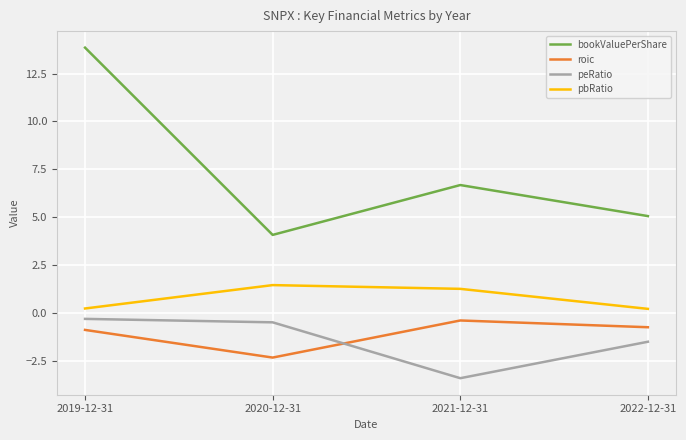

What is the average value of the roic series?

-1.1